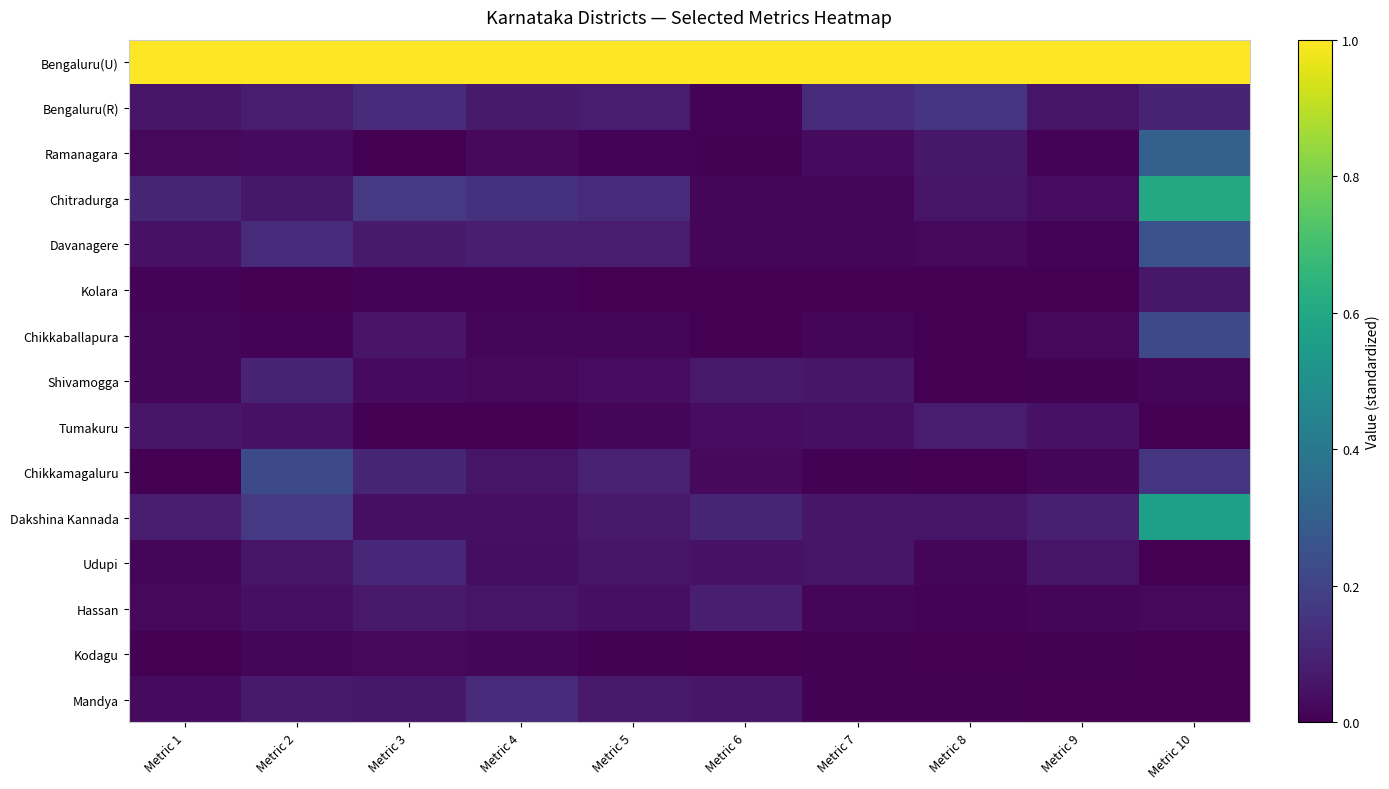

What is the spread (max minus min) of values at Metric 8?

1.0